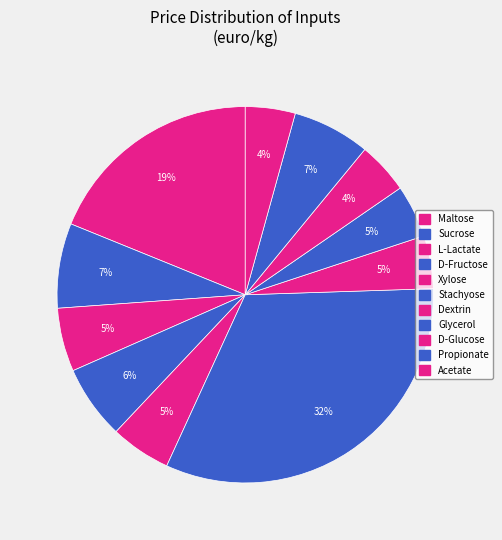

To the nearest percent, what is the difference between the Glycerol and Xylose slice percentages?

1%